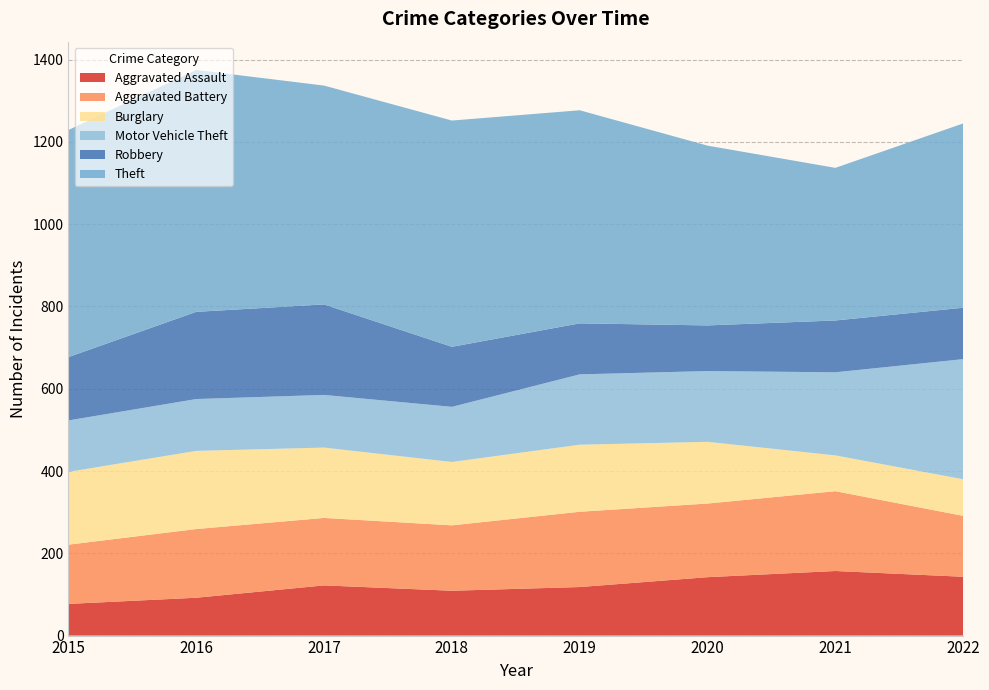

Reading left to right, list all the values displayed in this chart.

Aggravated Assault: 77	92	122	109	118	142	157	143
Aggravated Battery: 144	167	164	159	183	179	194	148
Burglary: 177	190	171	154	163	150	87	89
Motor Vehicle Theft: 125	126	128	134	171	172	202	292
Robbery: 154	212	220	146	124	111	126	125
Theft: 552	588	532	550	518	437	371	448